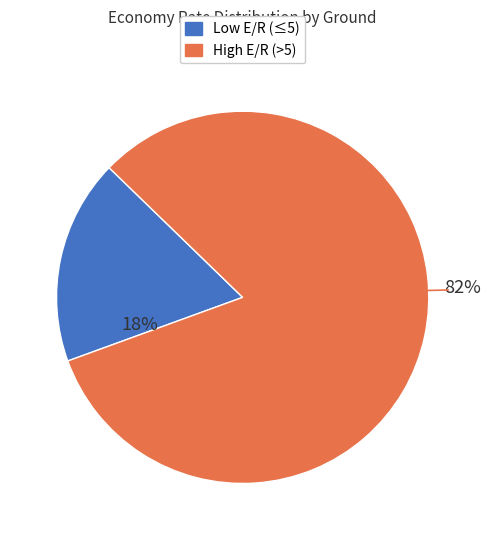

Is there any slice that represents more than half of the pie?

Yes